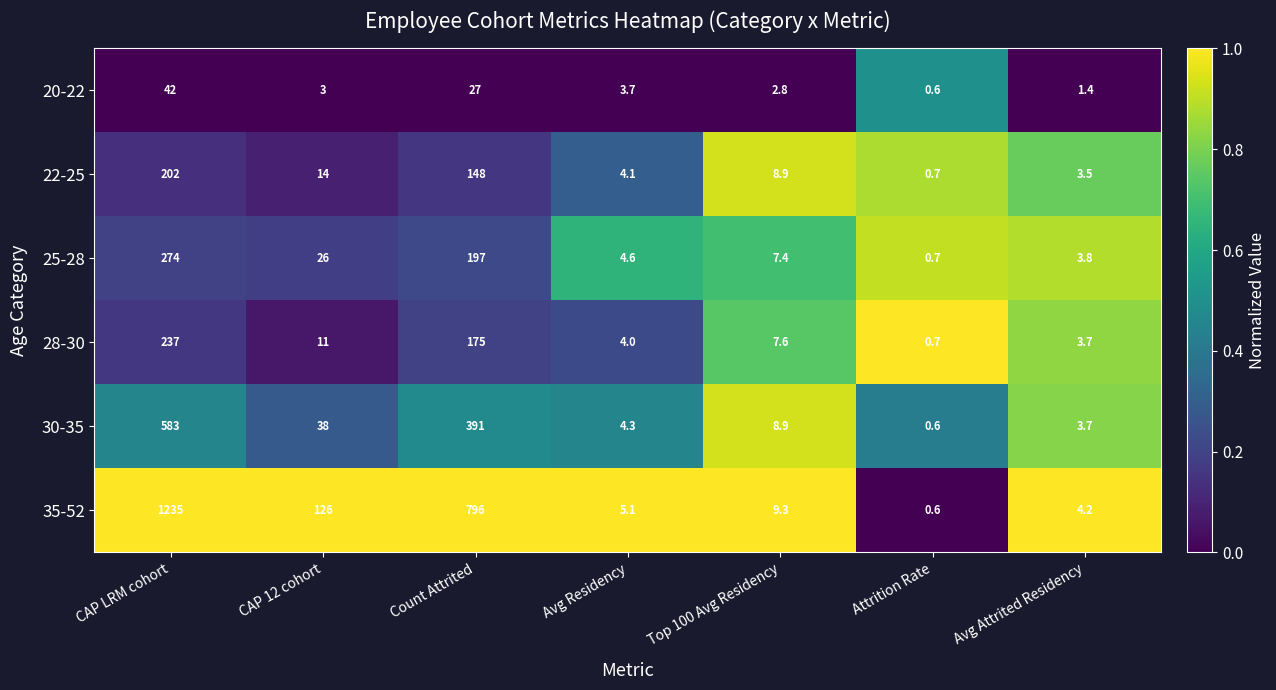

The 25-28 series shows 274.0 at CAP LRM cohort. True or false?

True